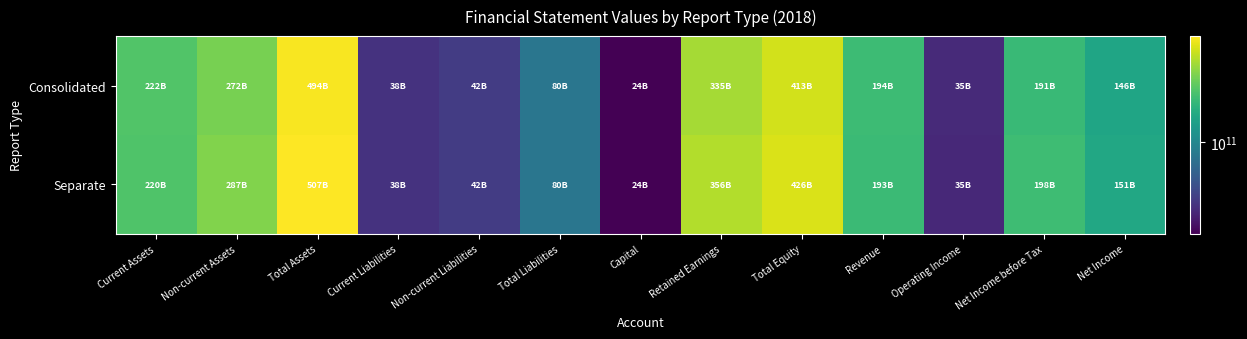

Reading left to right, what are all the values shown in this chart?

Consolidated: Current Assets=221637864133	Non-current Assets=271977511122	Total Assets=493615375255	Current Liabilities=38247165924	Non-current Liabilities=41925727294	Total Liabilities=80172893218	Capital=24435141500	Retained Earnings=334964842664	Total Equity=413442482037	Revenue=194223518403	Operating Income=35126799738	Net Income before Tax=191055647373	Net Income=145657430983
Separate: Current Assets=219894677905	Non-current Assets=286668219397	Total Assets=506562897302	Current Liabilities=38046837964	Non-current Liabilities=42121638259	Total Liabilities=80168476223	Capital=24435141500	Retained Earnings=356410847974	Total Equity=426394421079	Revenue=192540298433	Operating Income=34538802442	Net Income before Tax=197872071986	Net Income=151069817824